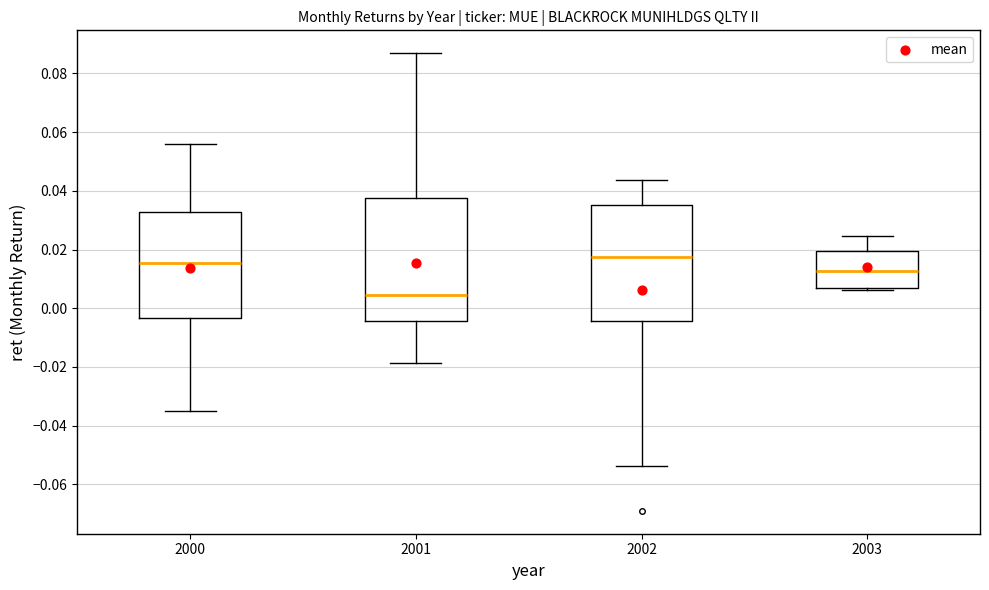

Where does the upper whisker of the box at x = 2002 end on the y-axis? The values are not printed on the chart, so give them approximately, as read against the axis.

0.044